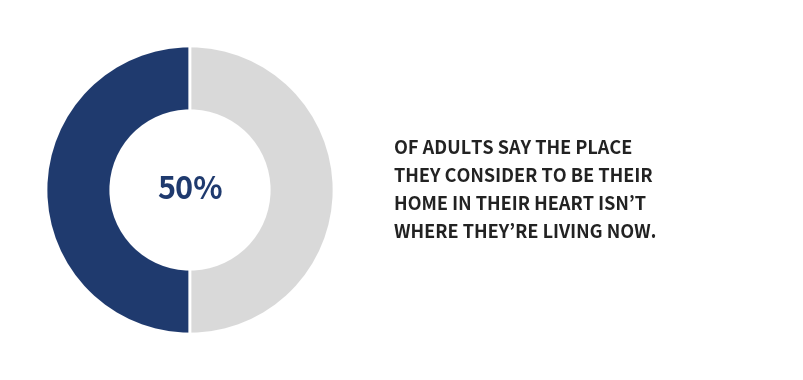

To the nearest percent, what is the average slice percentage?

50%